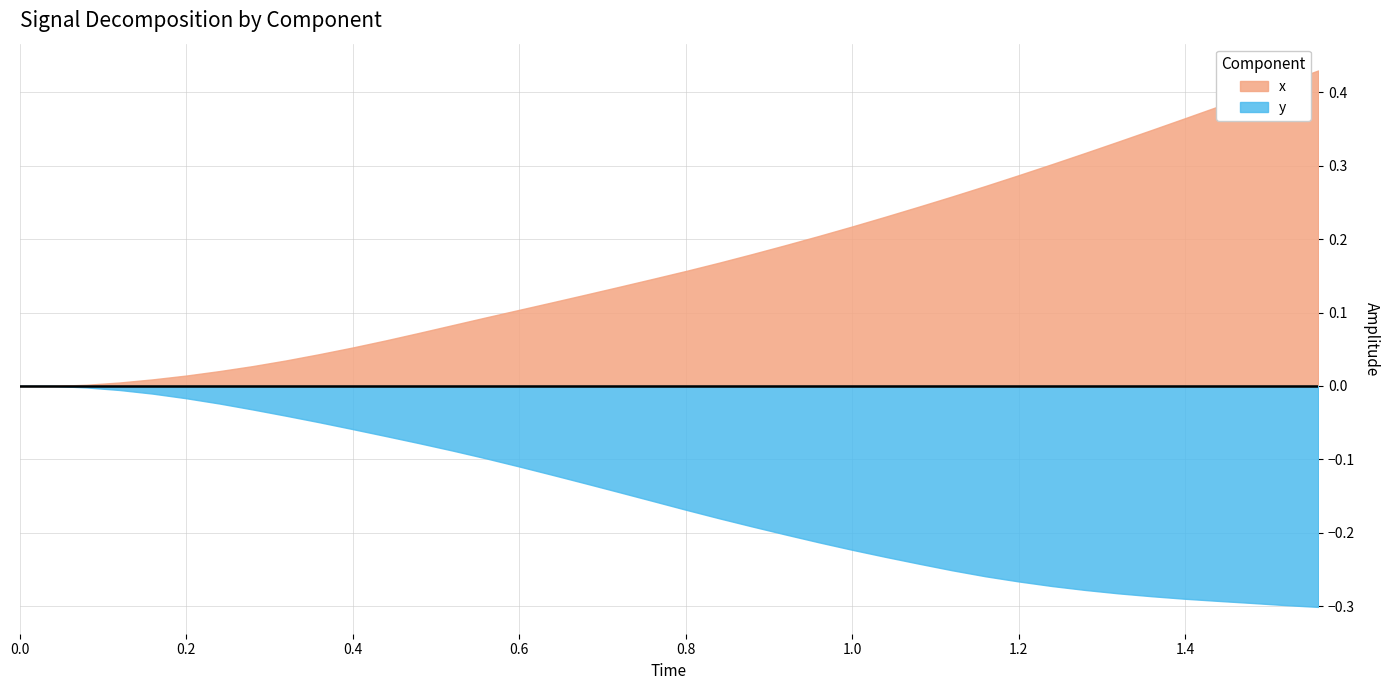

List the series in order of their peak value, lowest first.

y, x